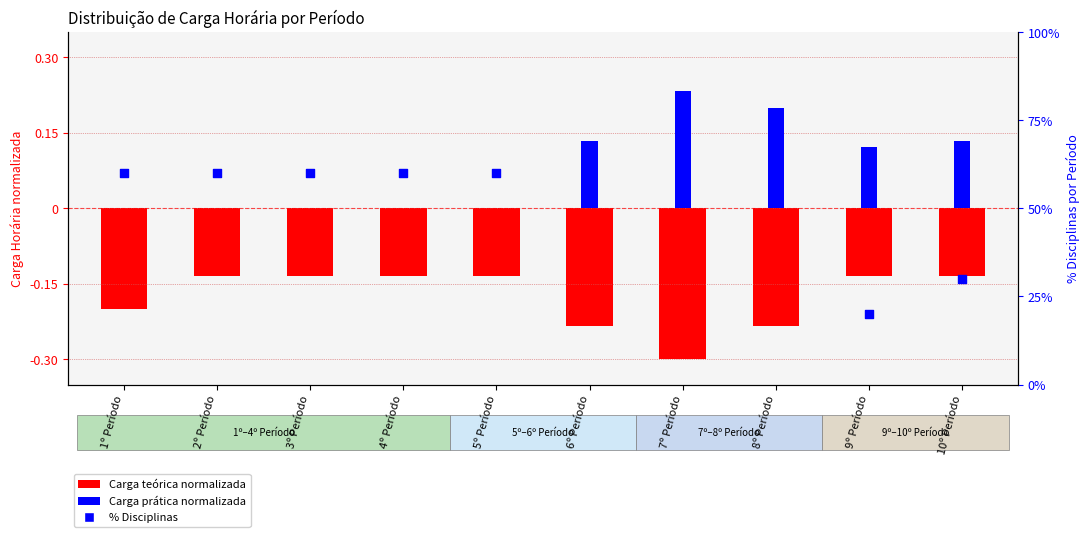

Which series reaches the maximum Y coordinate?

Número de Disciplinas